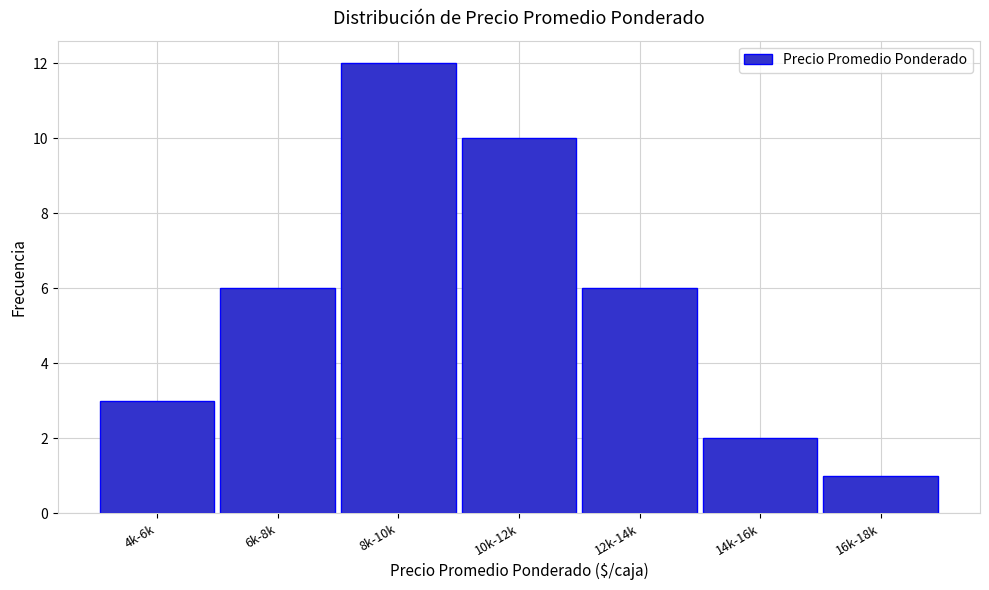

Reading left to right, list all the values displayed in this chart.

3	6	12	10	6	2	1